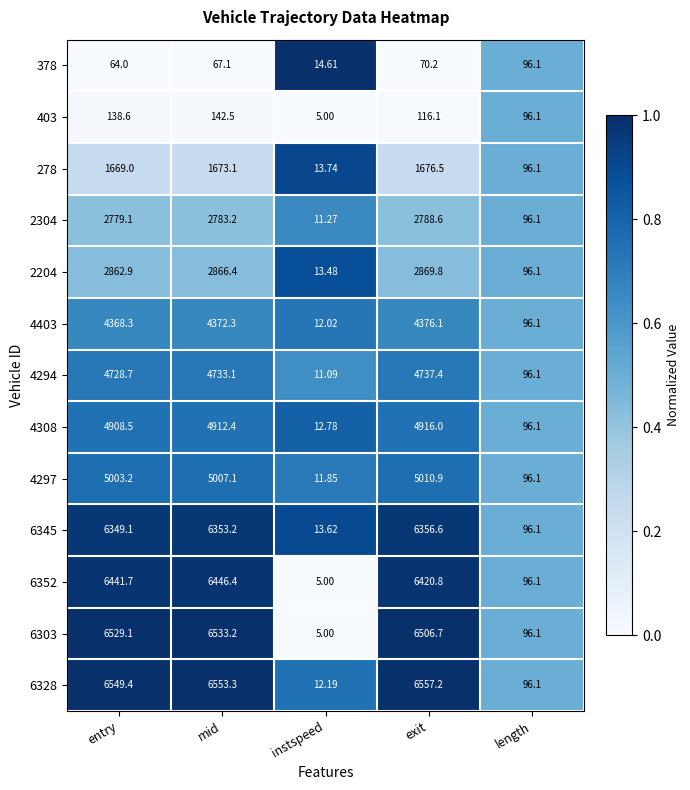

Which label corresponds to the smallest value in the chart?

instspeed